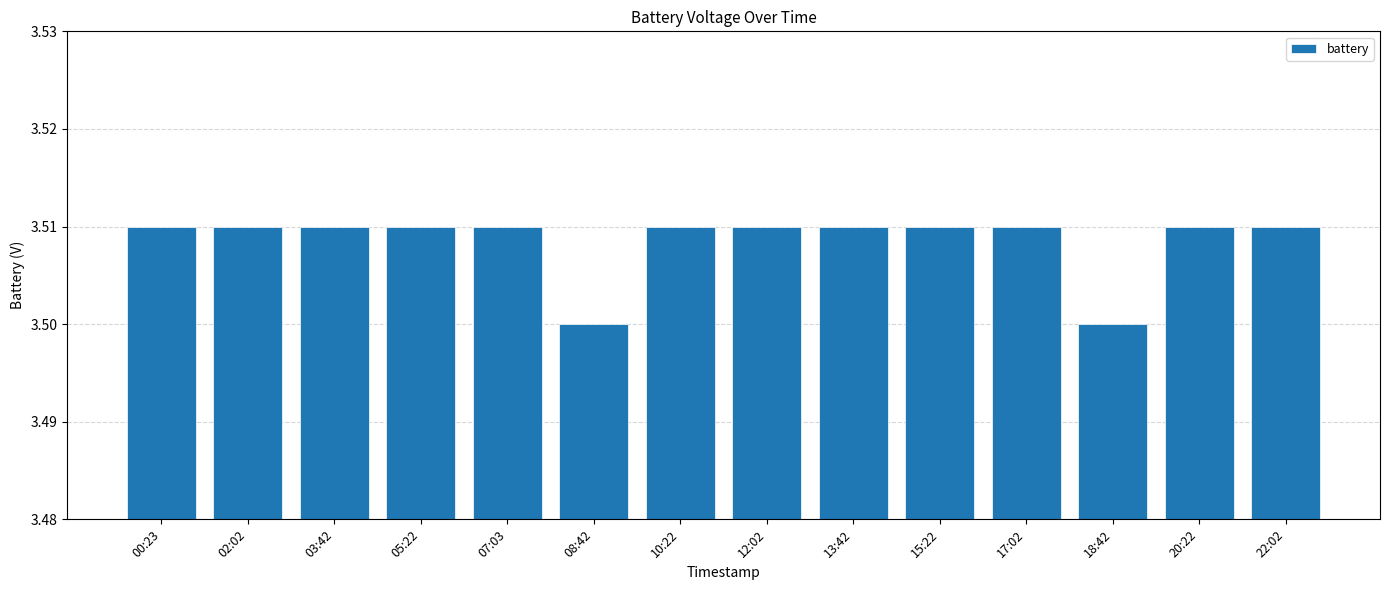

What position from the left is 07:03?

5